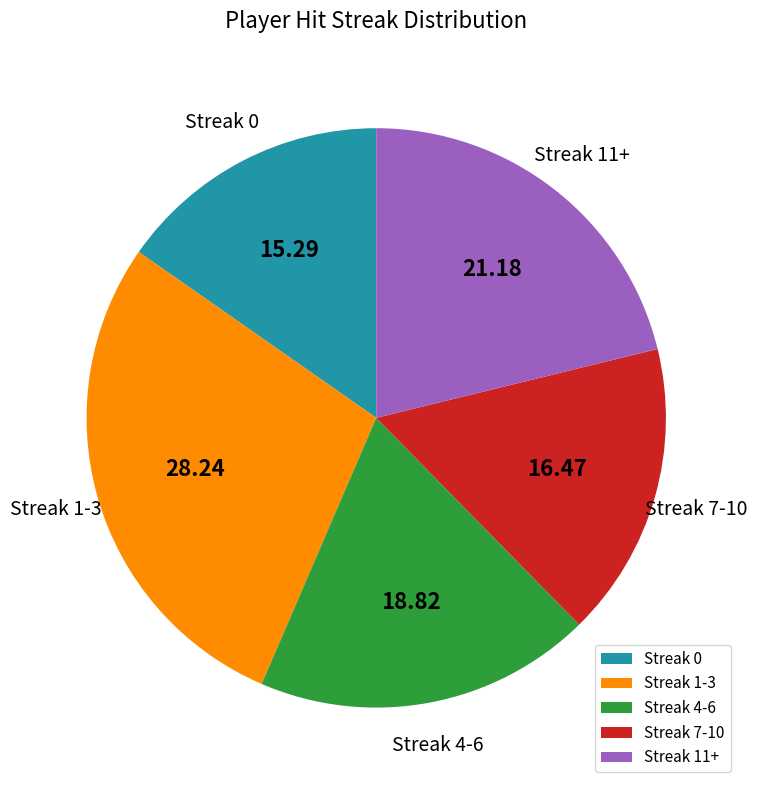

Rank the categories by value from lowest to highest.

Streak 0, Streak 7-10, Streak 4-6, Streak 11+, Streak 1-3